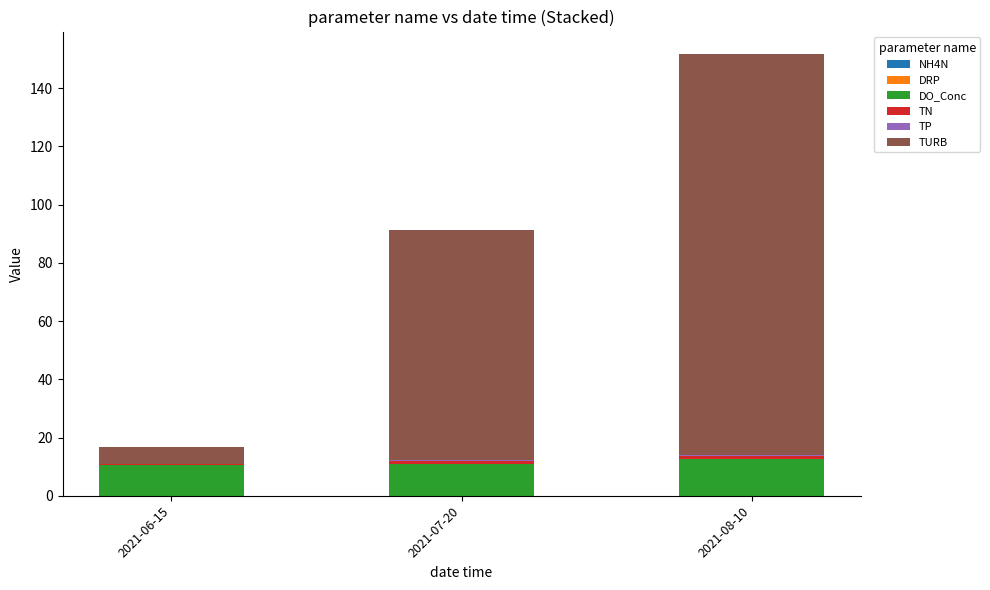

How many categories are shown in the chart?

3